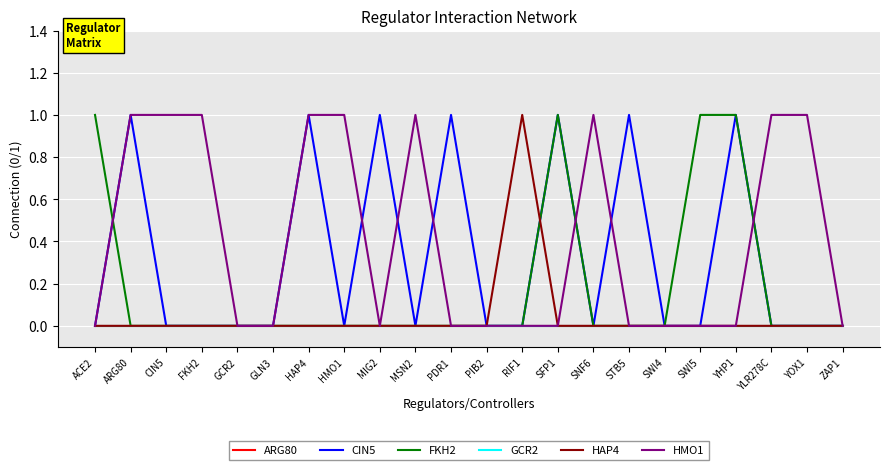

Which category has the highest value in the GCR2 series?

ACE2